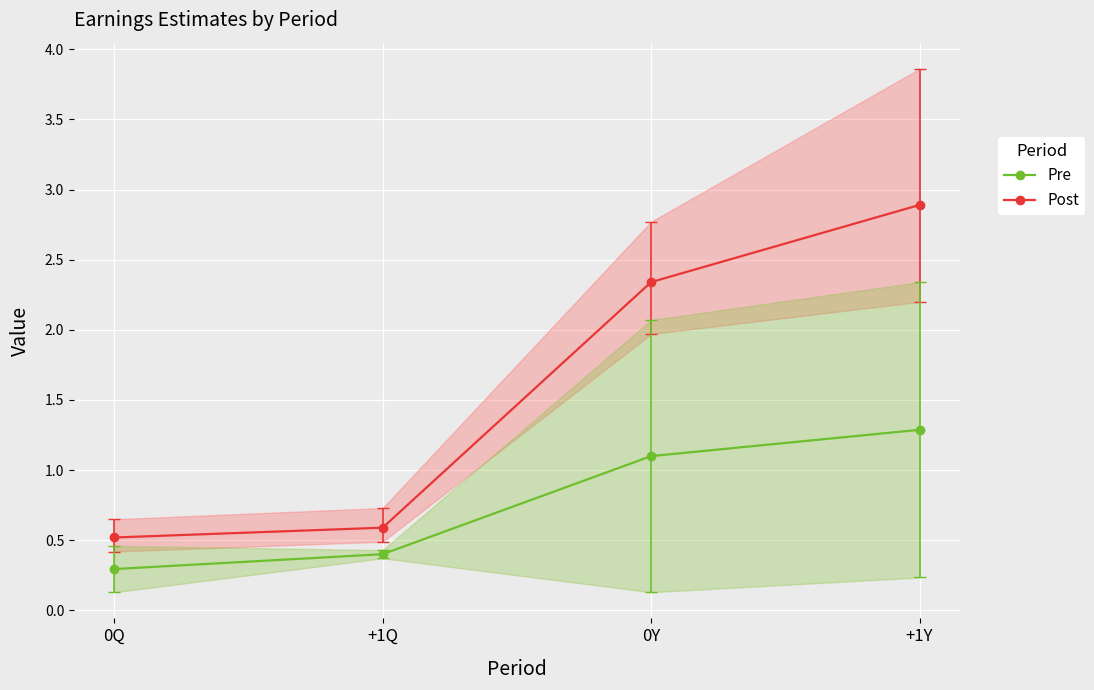

How many series are shown in this chart?

2